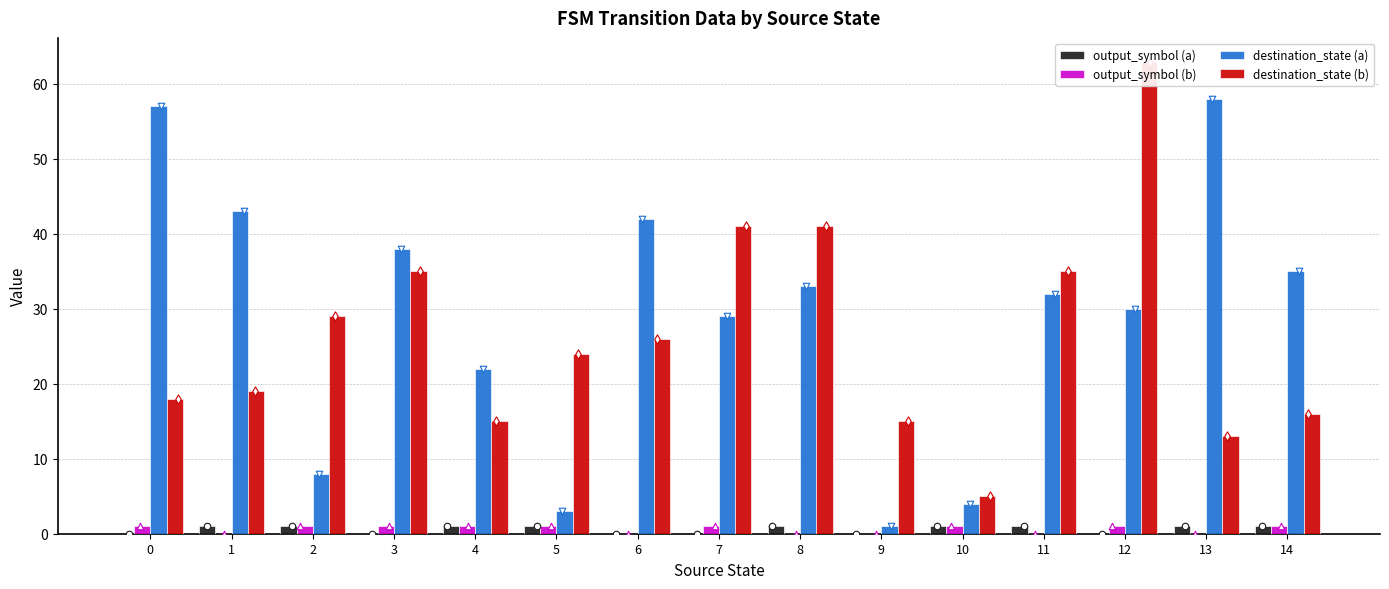

What are all the series names shown in the legend?

output_symbol (a), output_symbol (b), destination_state (a), destination_state (b)